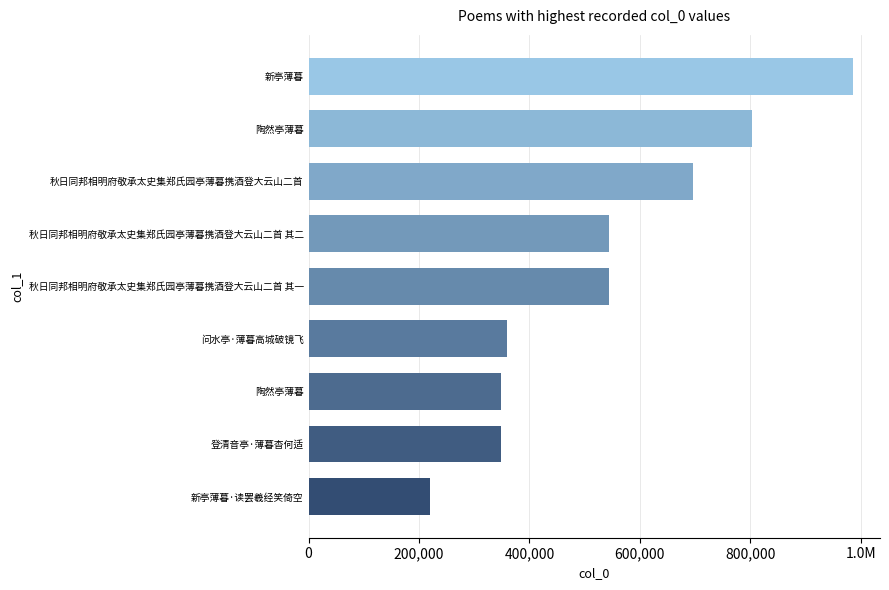

Does the chart contain any negative values?

No